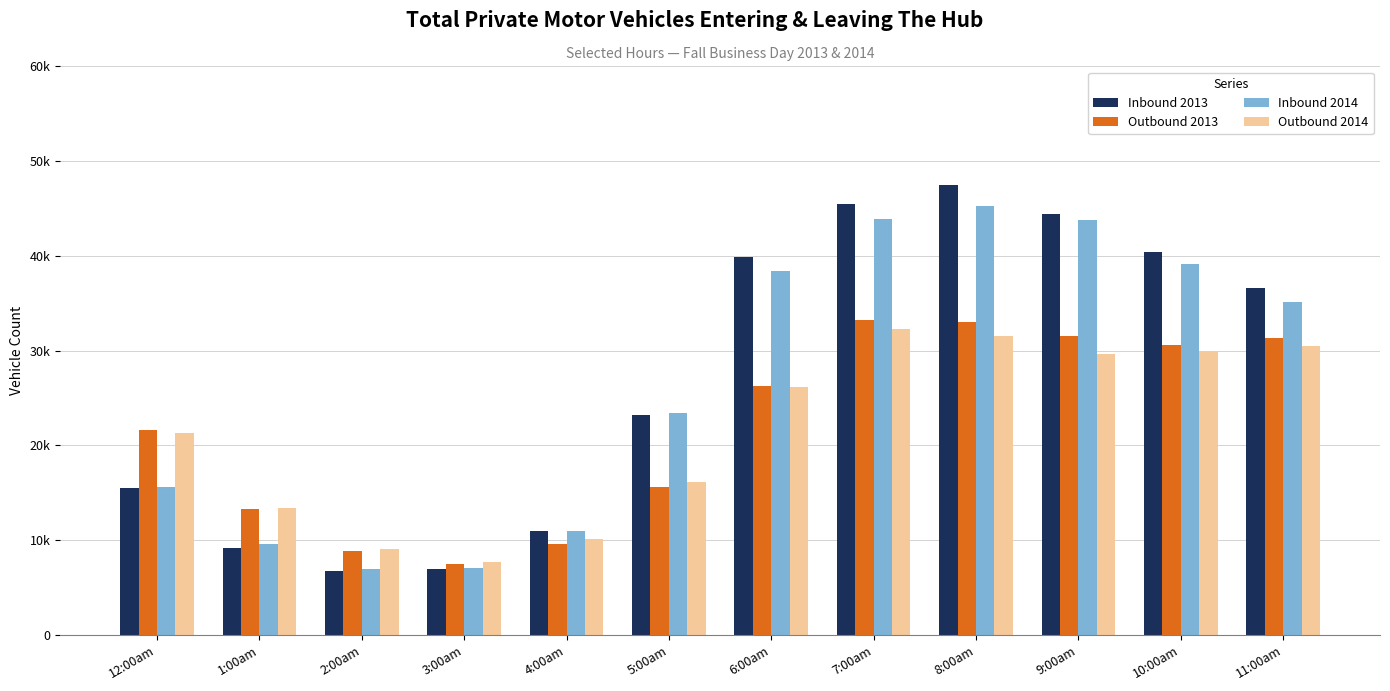

Which has a higher value, 5:00am or 8:00am?

8:00am